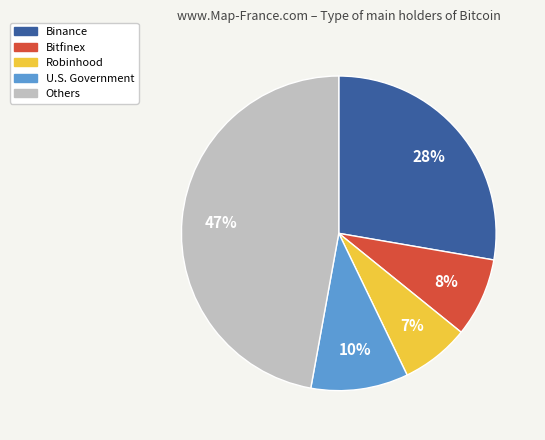

To the nearest percent, what is the difference between the largest and smallest slice percentages?

40%